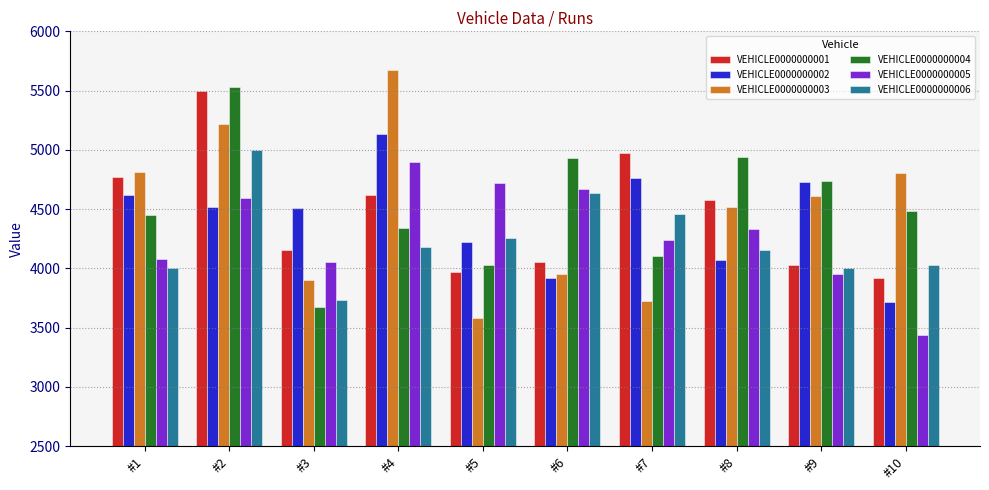

What is the difference between the highest and lowest values at #6?

1013